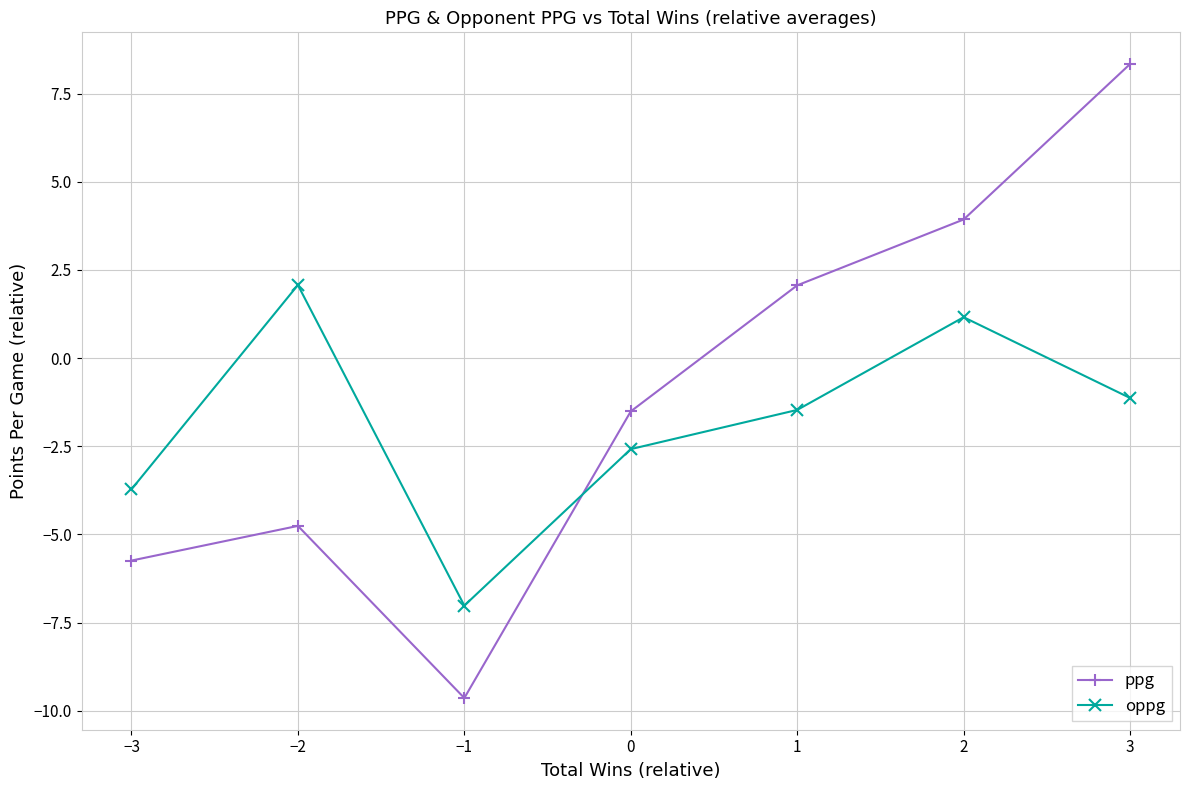

At which category is the sum across all series the highest?

3